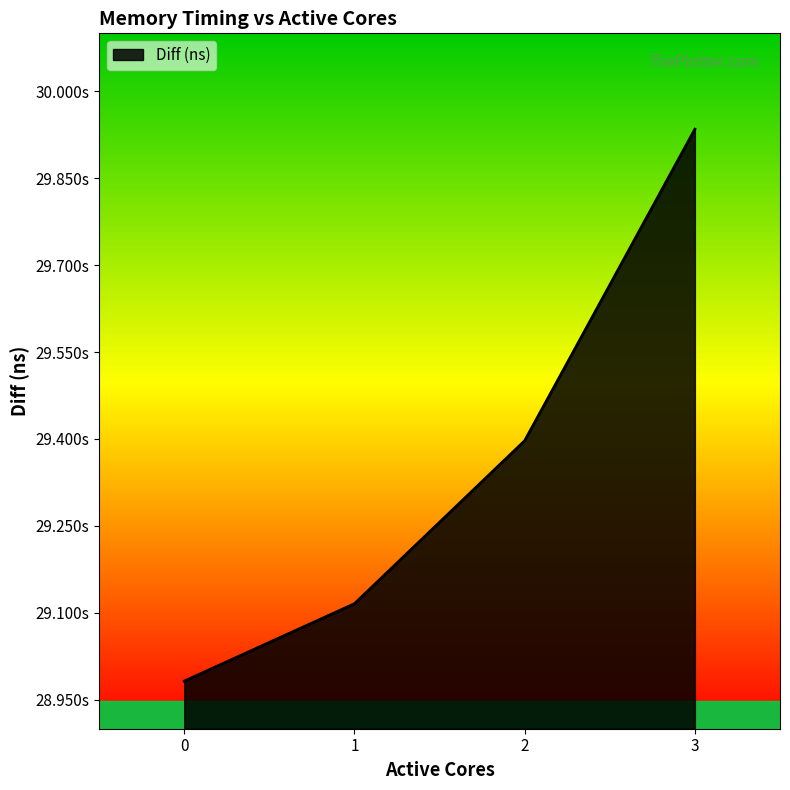

What is the maximum value shown in the chart?

29934526955